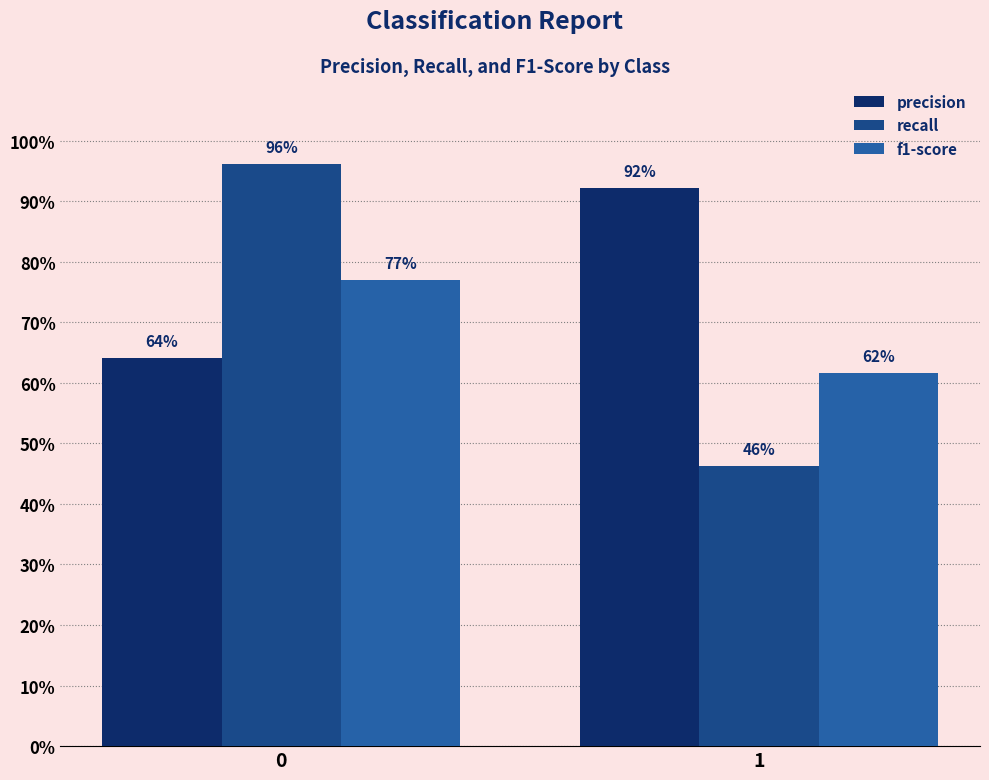

Which series has the largest total across all categories?

precision